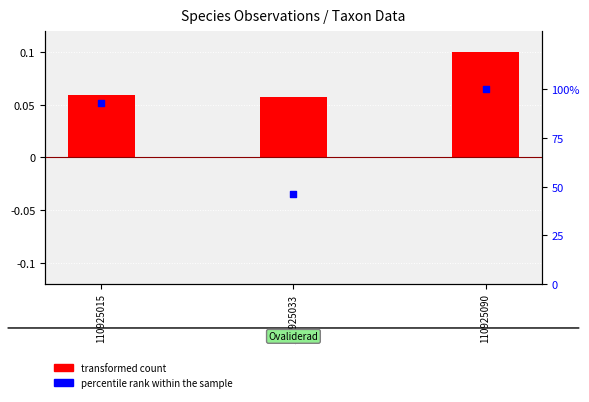

Which series reaches the minimum Y coordinate?

transformed count